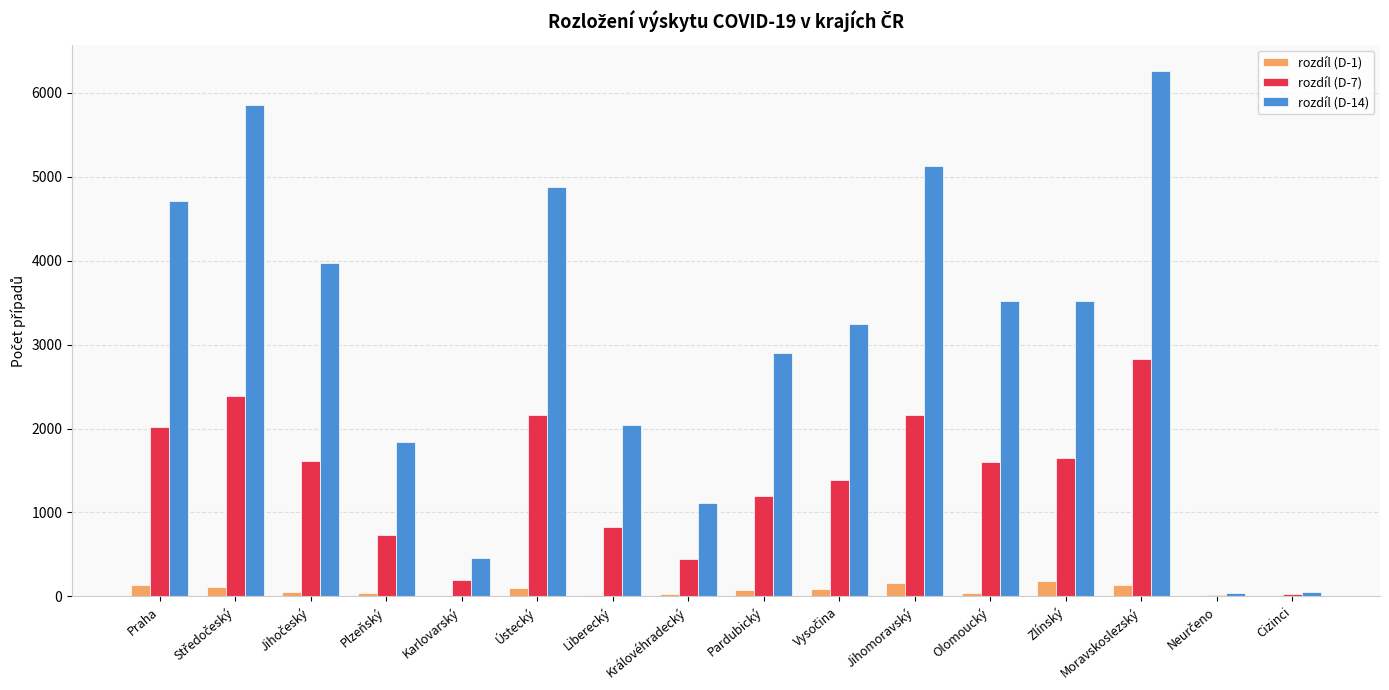

True or false: rozdíl (D-7) has a value of 240 at Plzeňský.

False